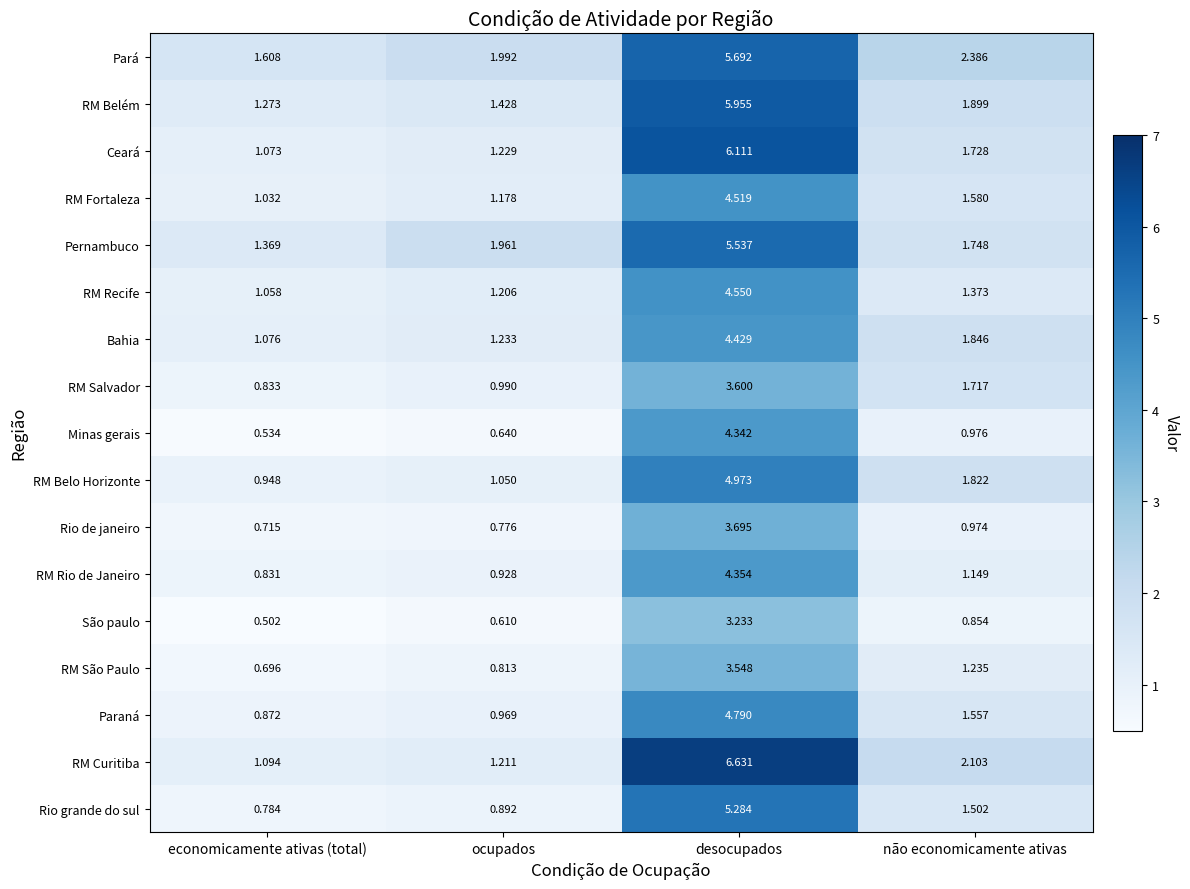

How many data points in RM Curitiba are above 2?

2